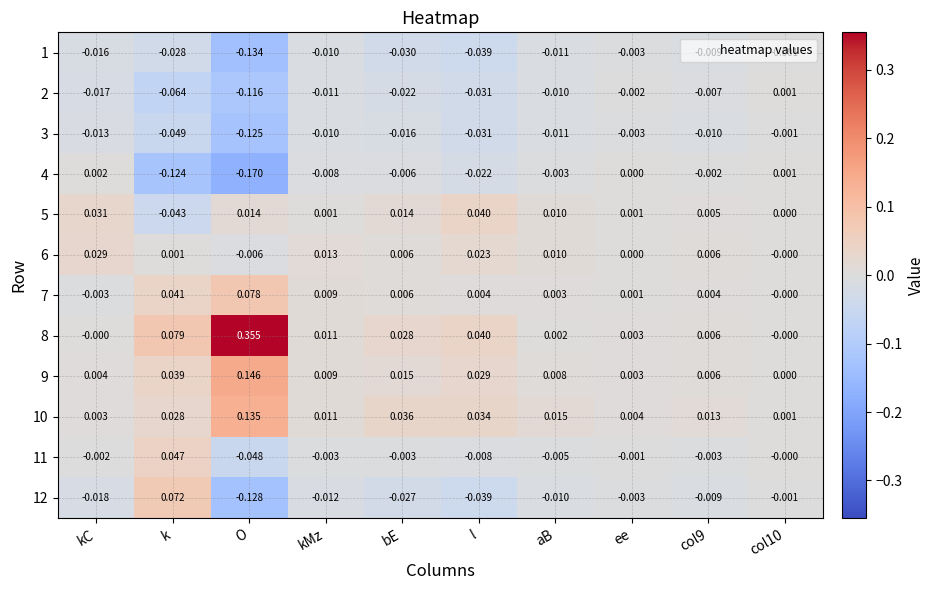

Is the value of 10 at aB greater than the value of 2 at col9?

Yes